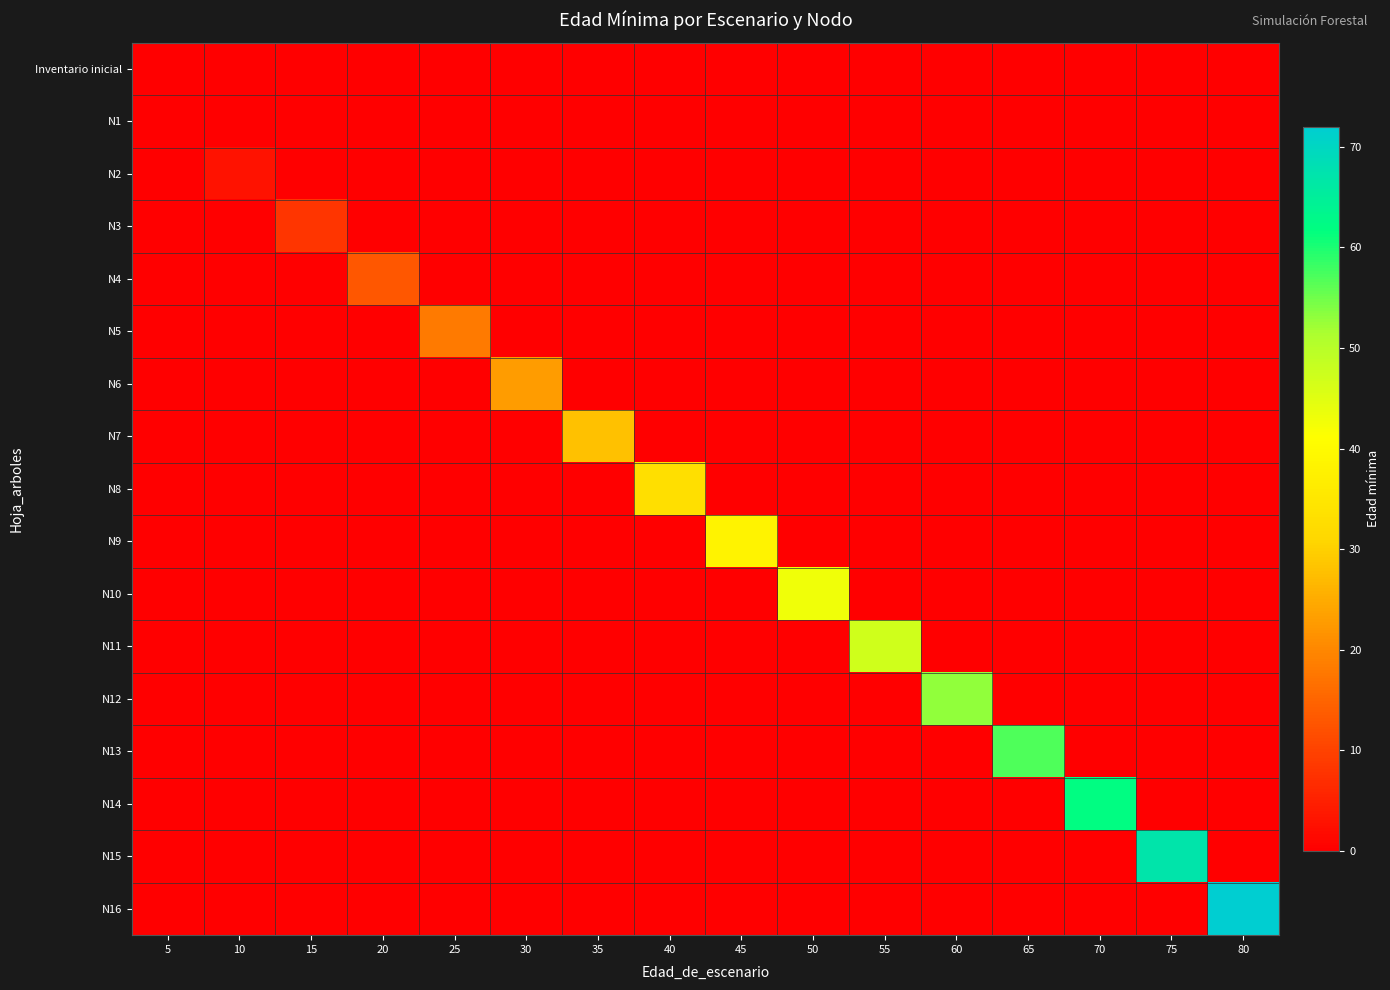

At how many categories does at least one series exceed 34?

8